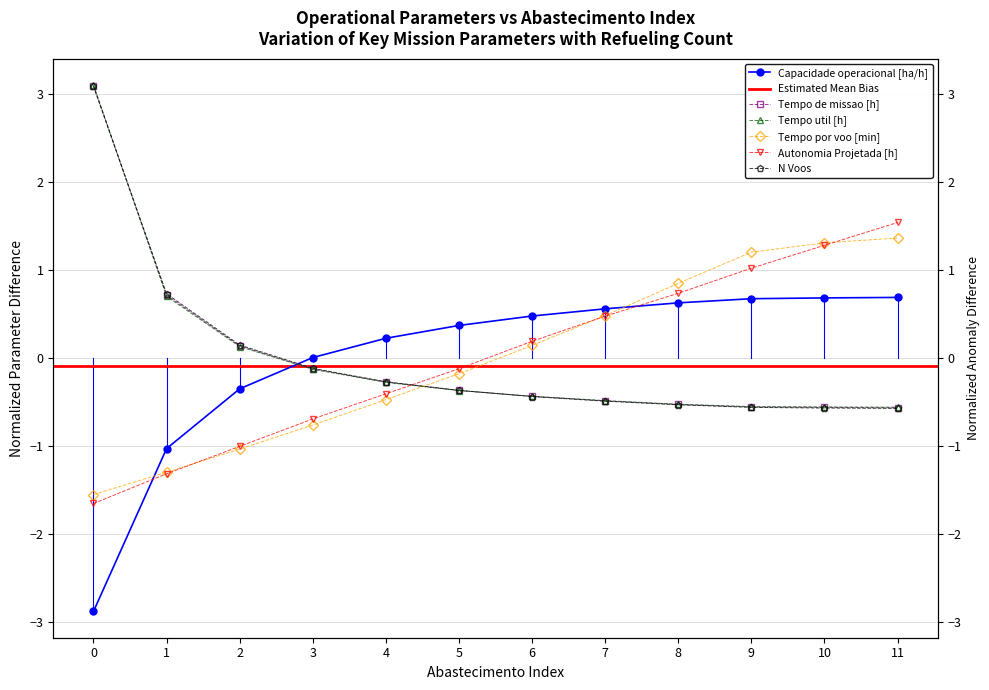

Is it true that Capacidade operacional [ha/h] equals 0.3 at 10?

False